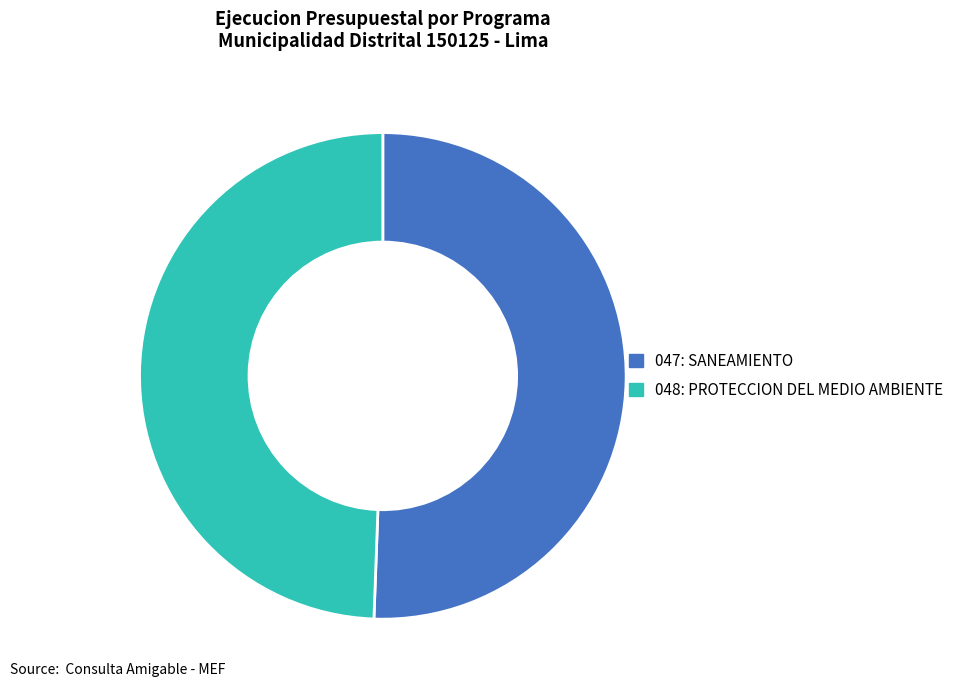

What is the ratio of the value at 048: PROTECCION DEL MEDIO AMBIENTE to the value at 047: SANEAMIENTO?

1.0